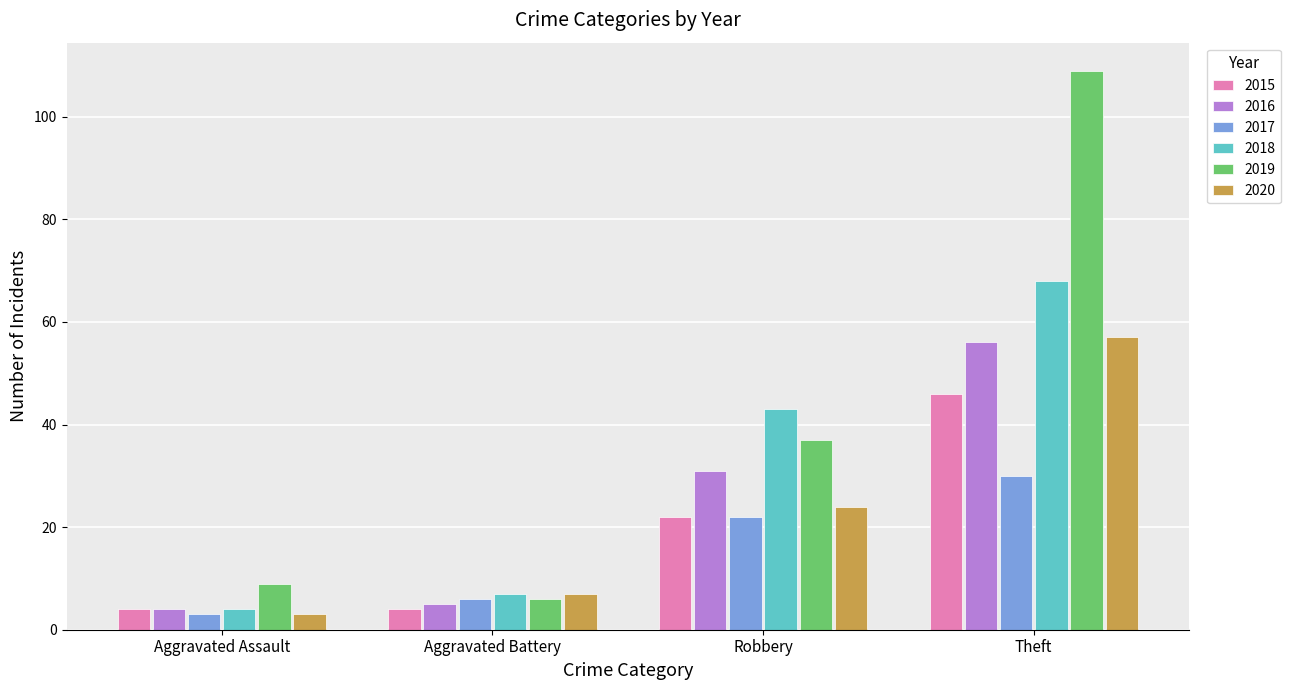

At which label does 2020 reach its minimum?

Aggravated Assault